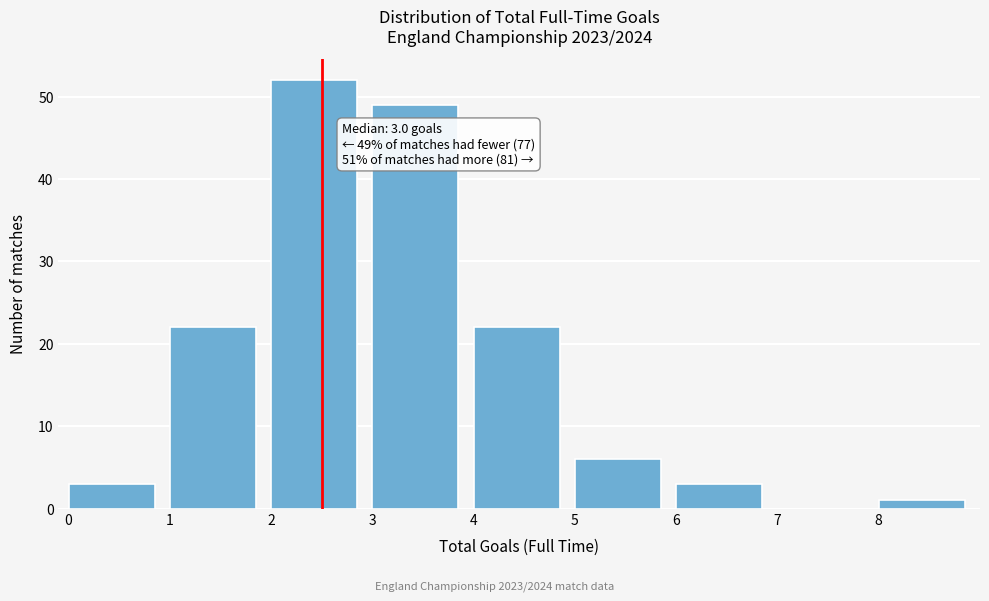

Which range on the x-axis has the tallest bar?

2 to 3